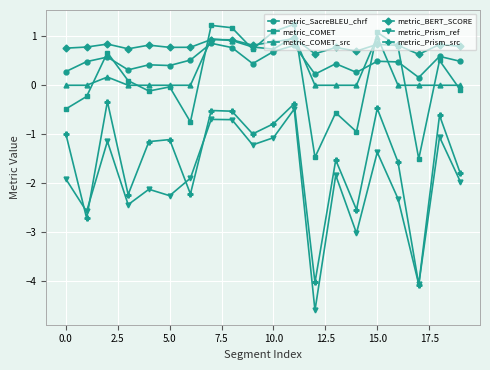

True or false: metric_COMET has more than 0 interior local peaks.

True